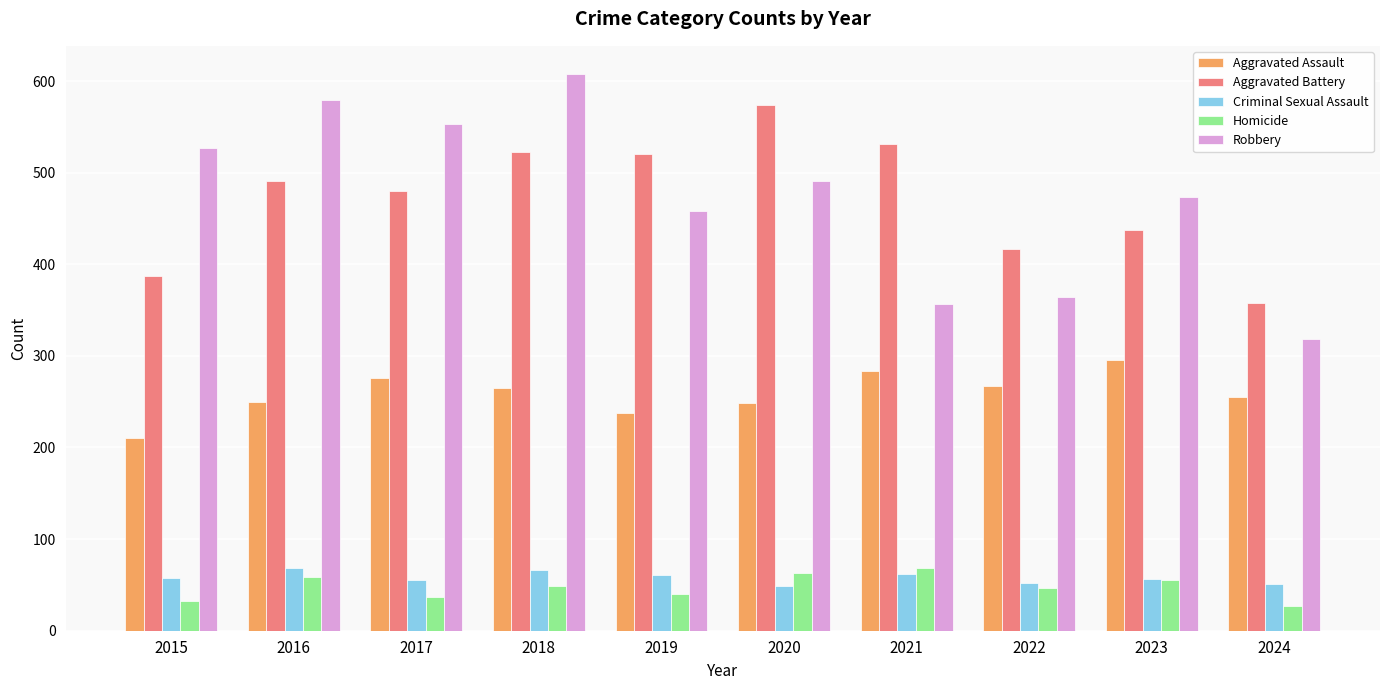

The Aggravated Assault series shows 486 at 2023. True or false?

False